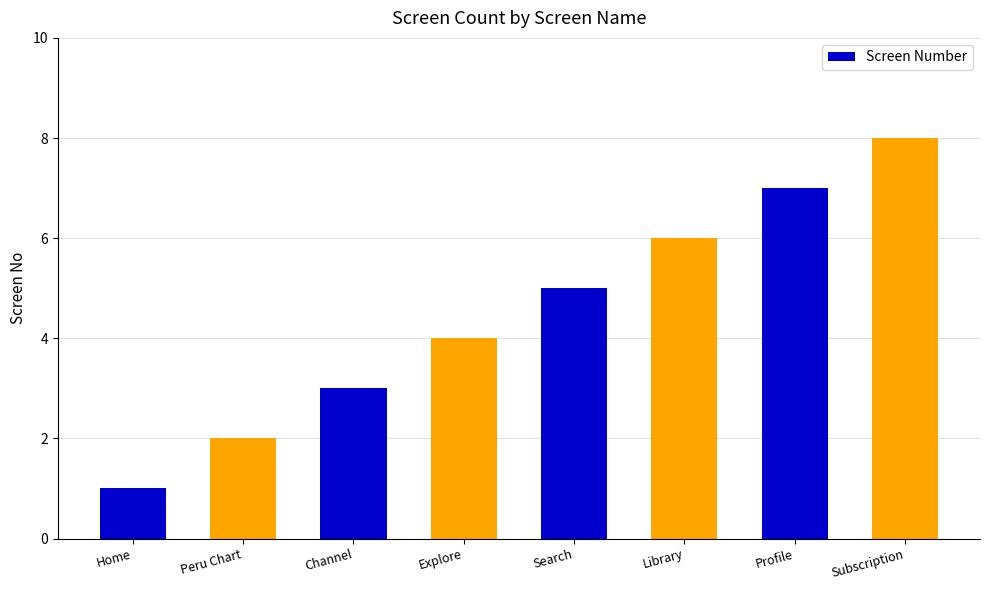

Approximately how many times larger is the value at Home compared to Library?

0.2